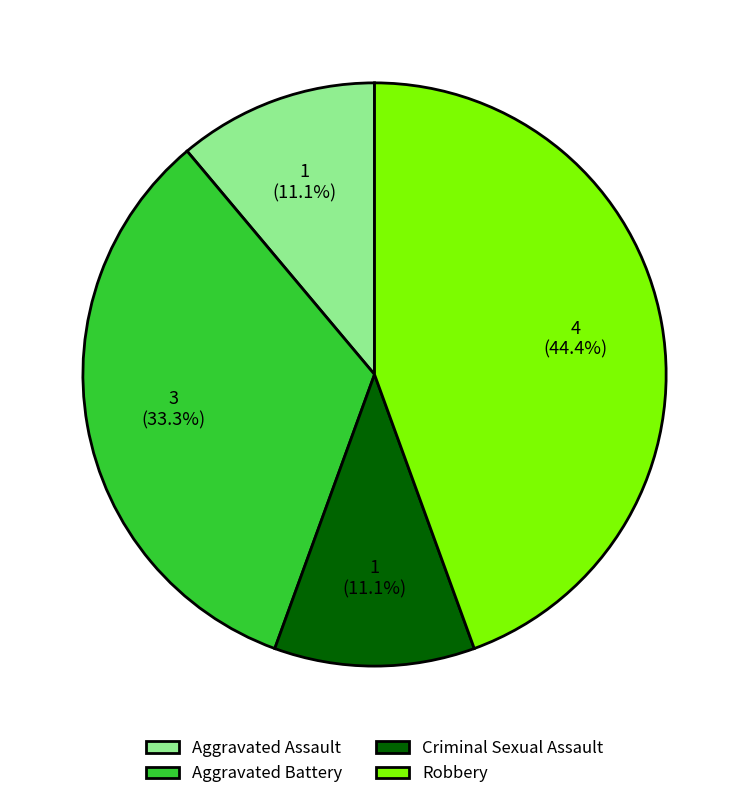

Which has a higher value, Aggravated Battery or Robbery?

Robbery